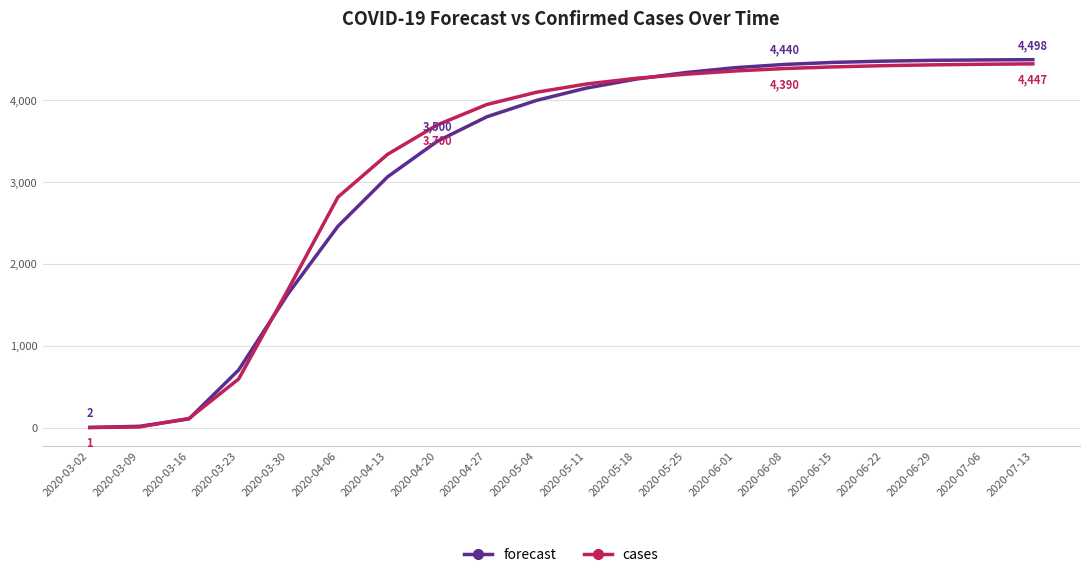

What is the total value across all series at 2020-06-29?

8925.0